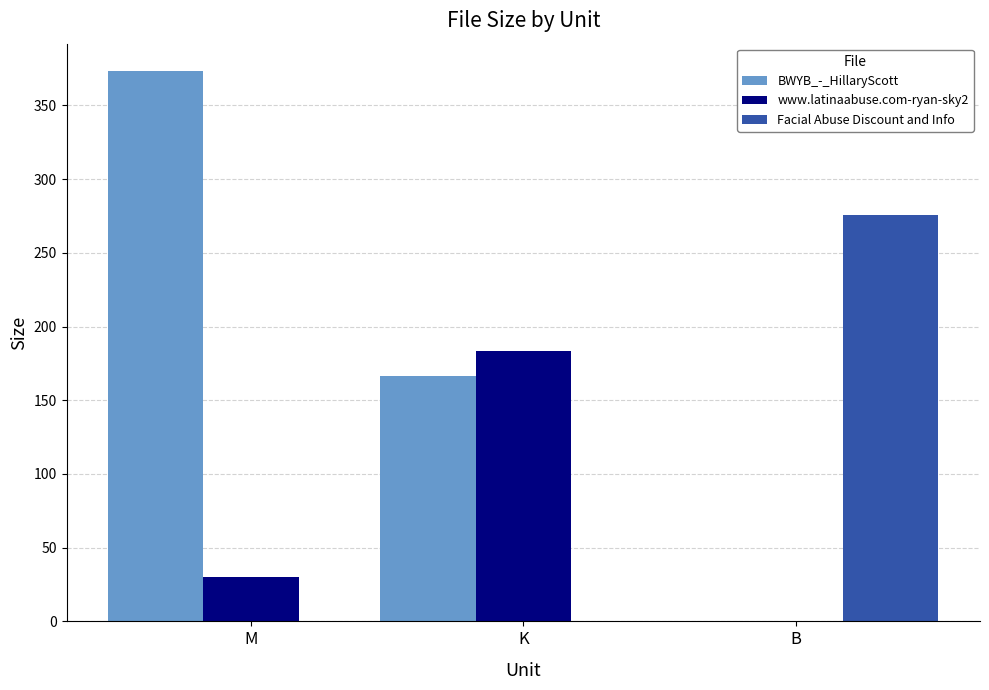

What is the sum of all BWYB_-_HillaryScott values?

540.0